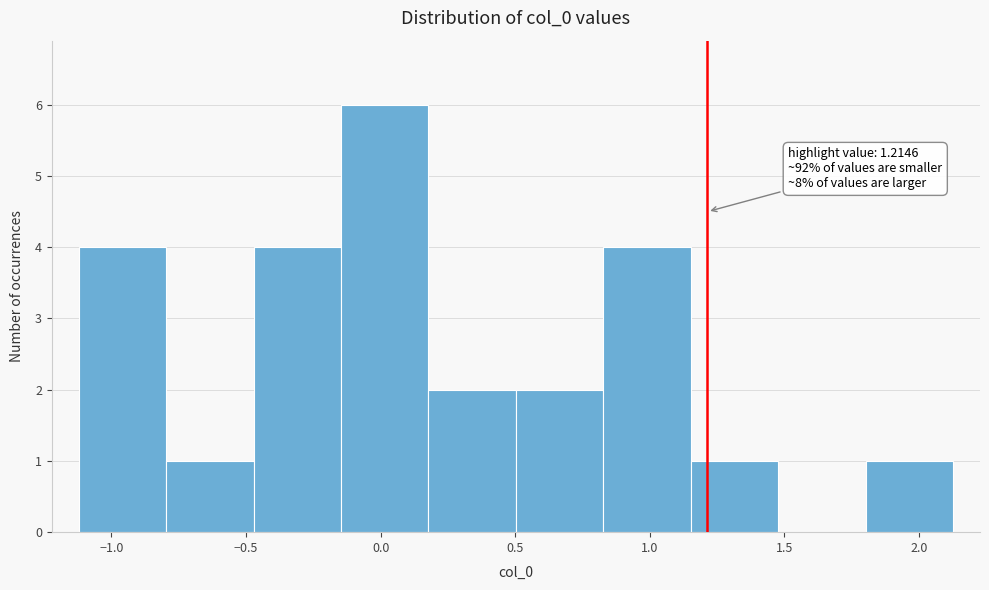

Which range on the x-axis has the tallest bar?

-0.15 to 0.20